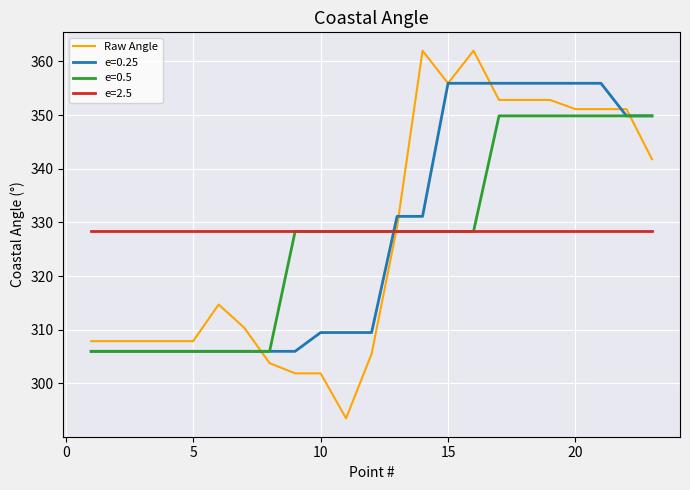

Which series has the largest range (max minus min)?

Raw Angle